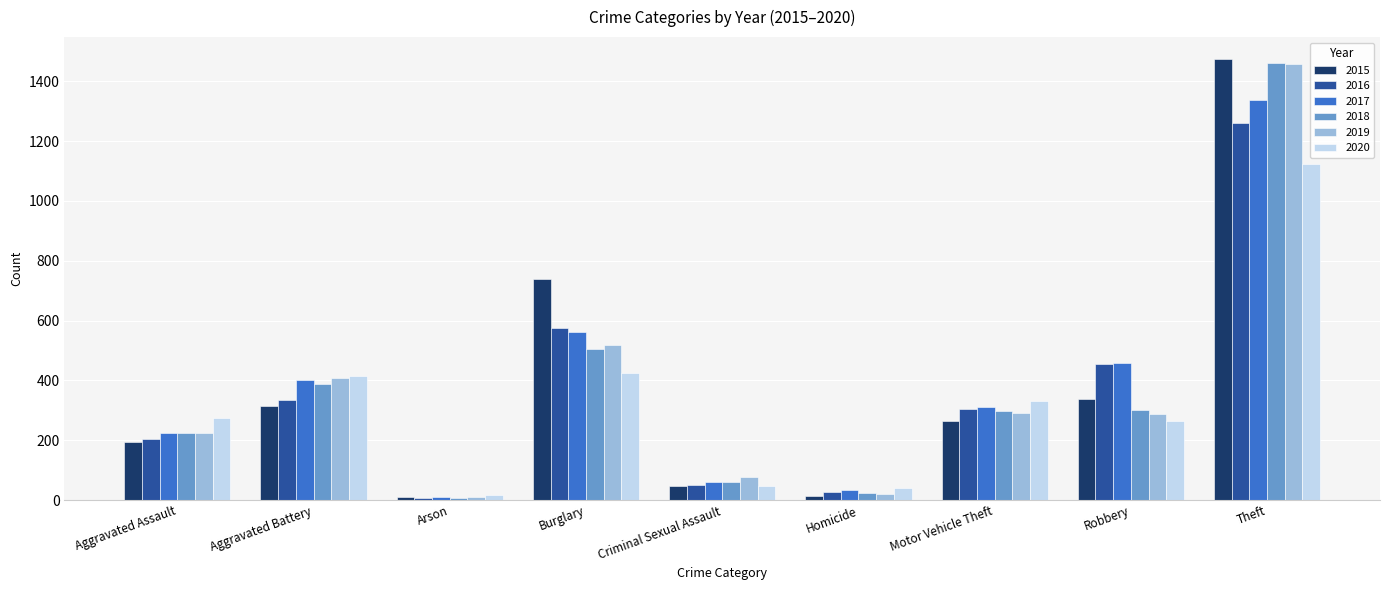

What is the label of the 2nd bar from the left?

Aggravated Battery